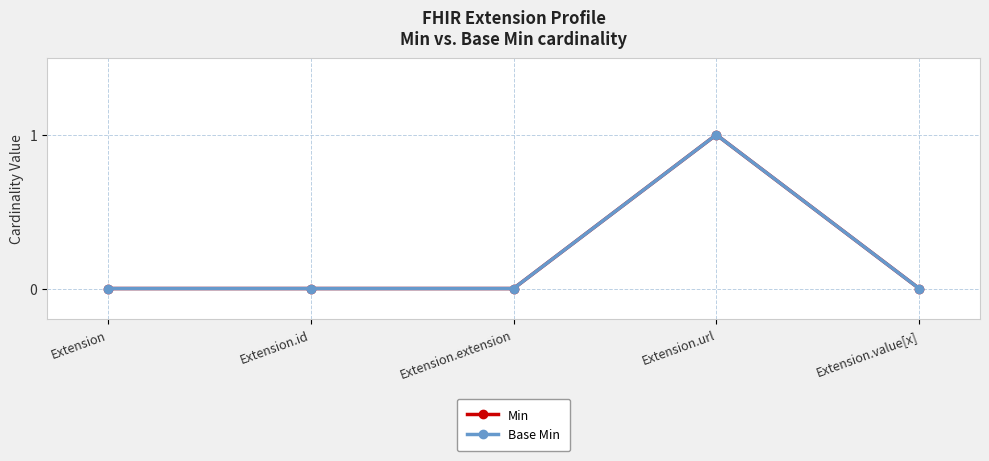

Does the chart have visible grid lines?

Yes